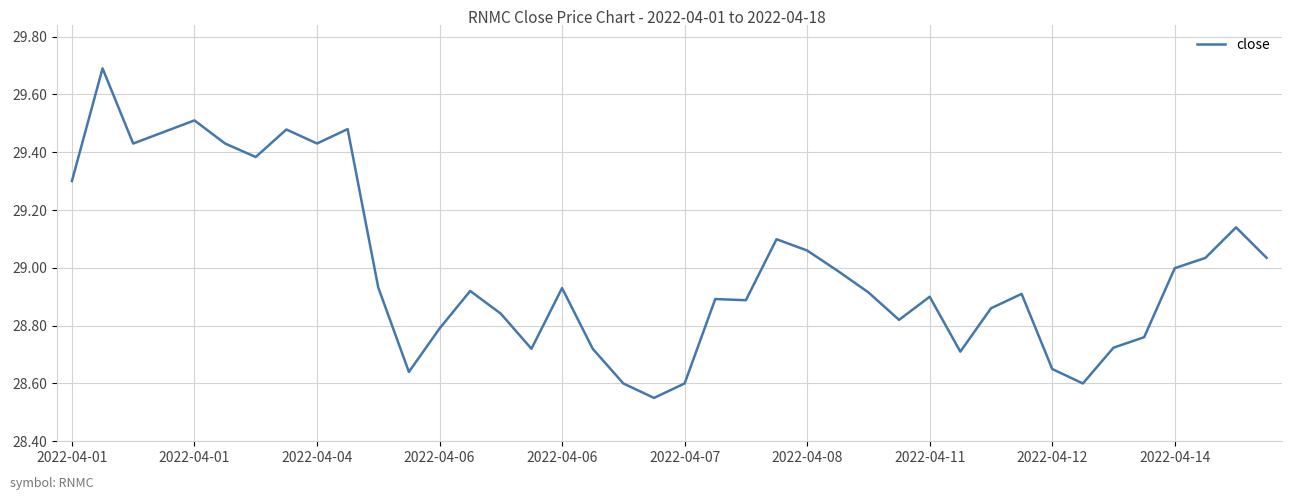

Is this an area chart (filled region under the line)?

No